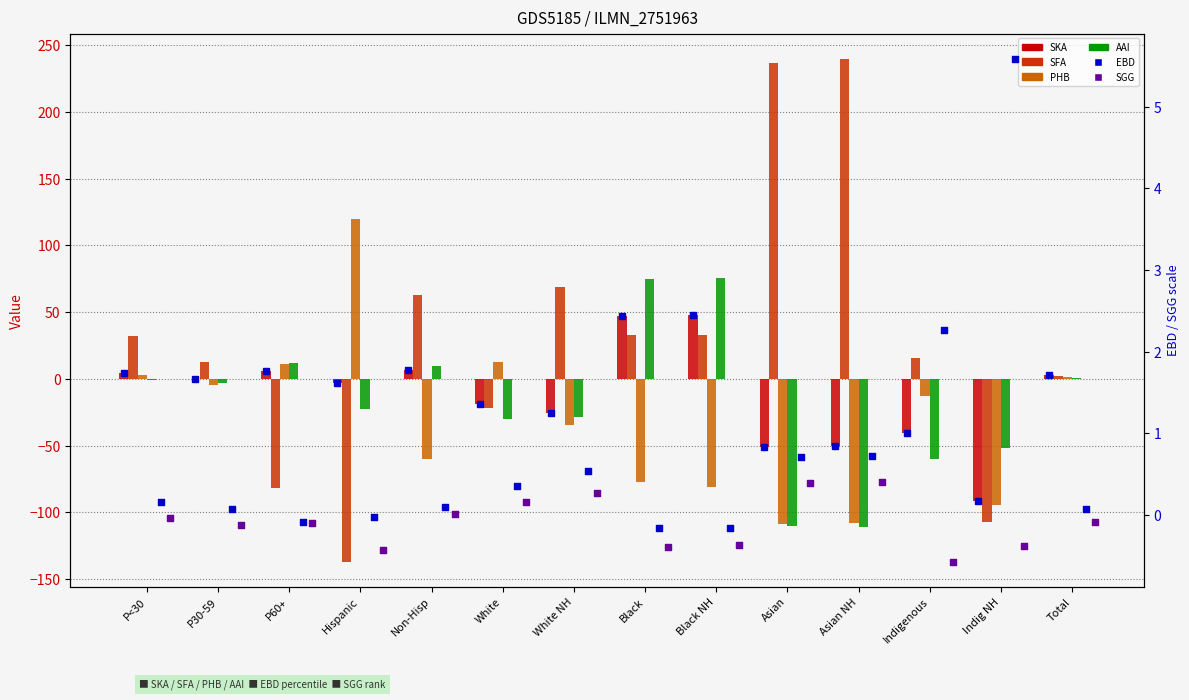

Which series contains the lowest Y value?

SFA